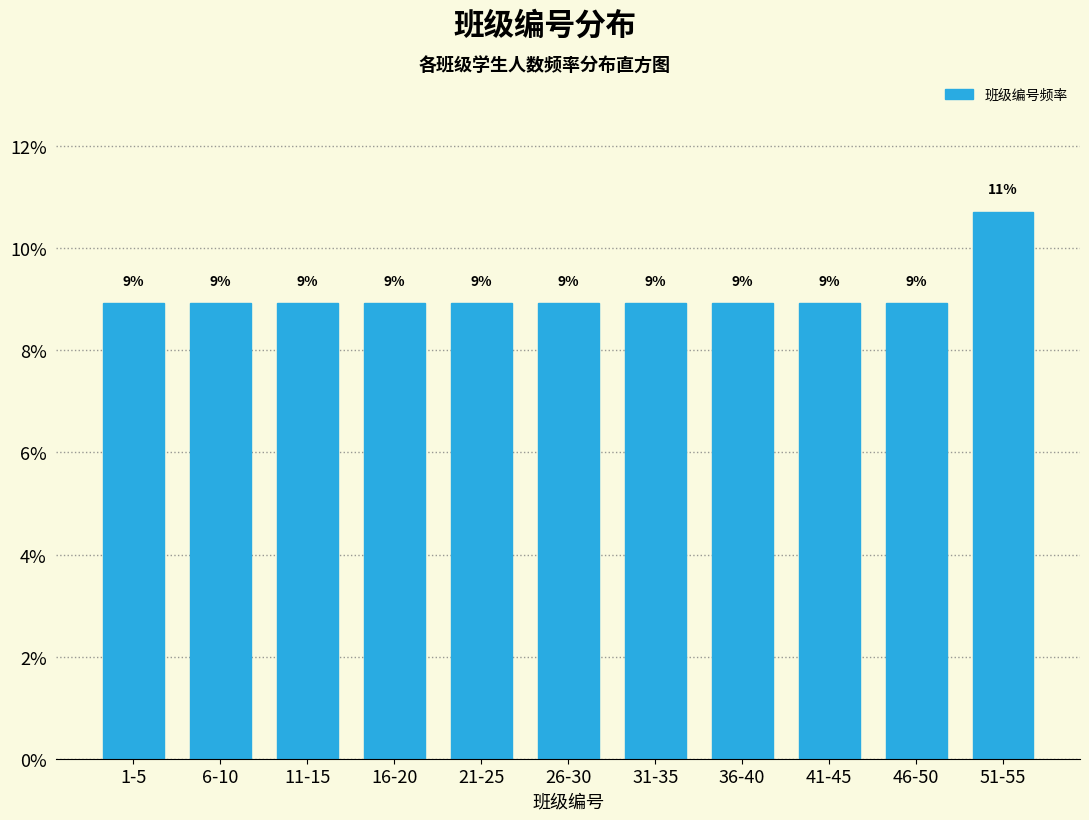

Are the bars horizontal?

No